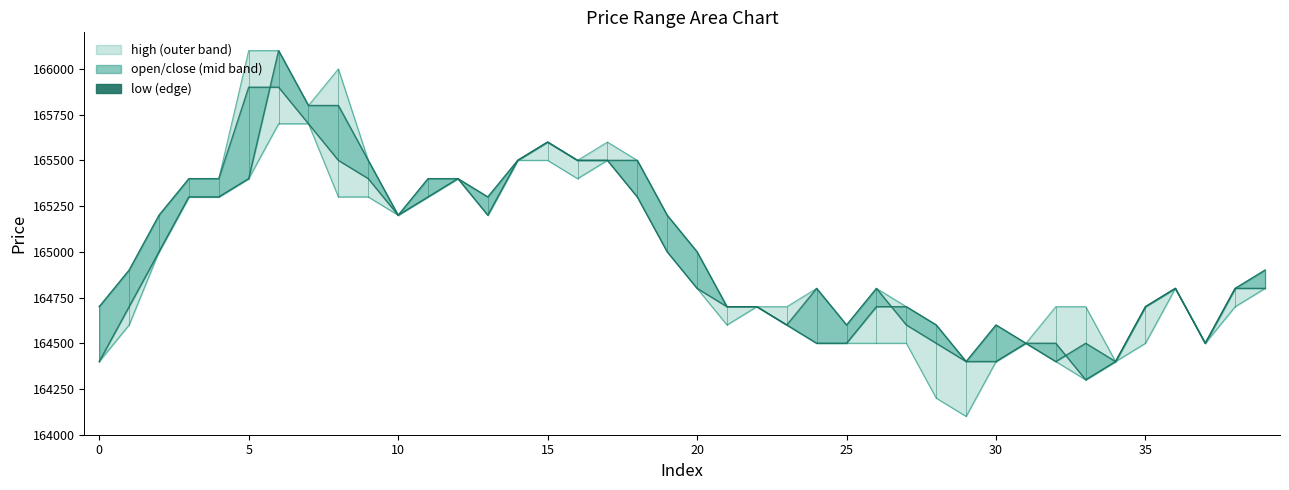

How many values in the close series are below 164900?

19